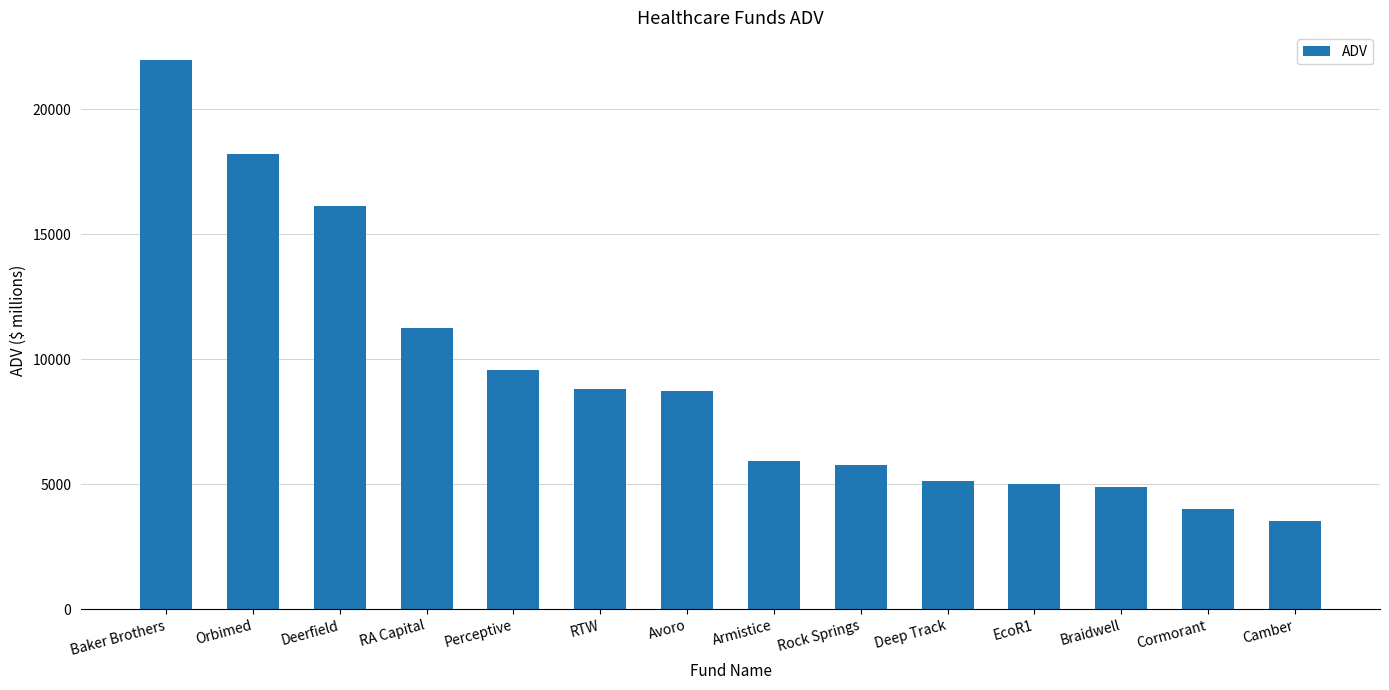

What is the change in value from Avoro to EcoR1?

-3736.2